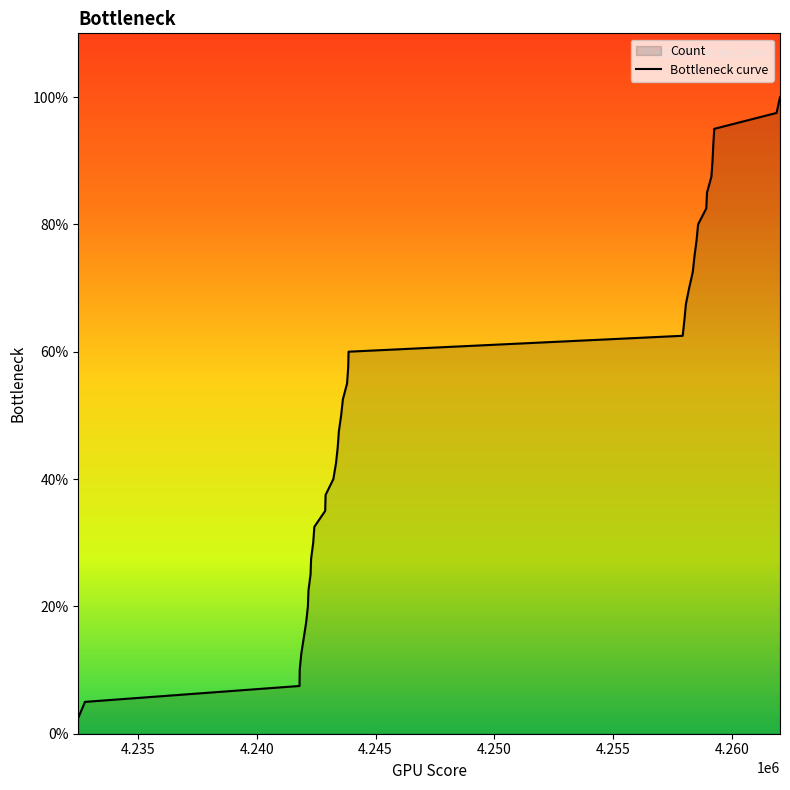

What is the smallest value displayed?

2.5